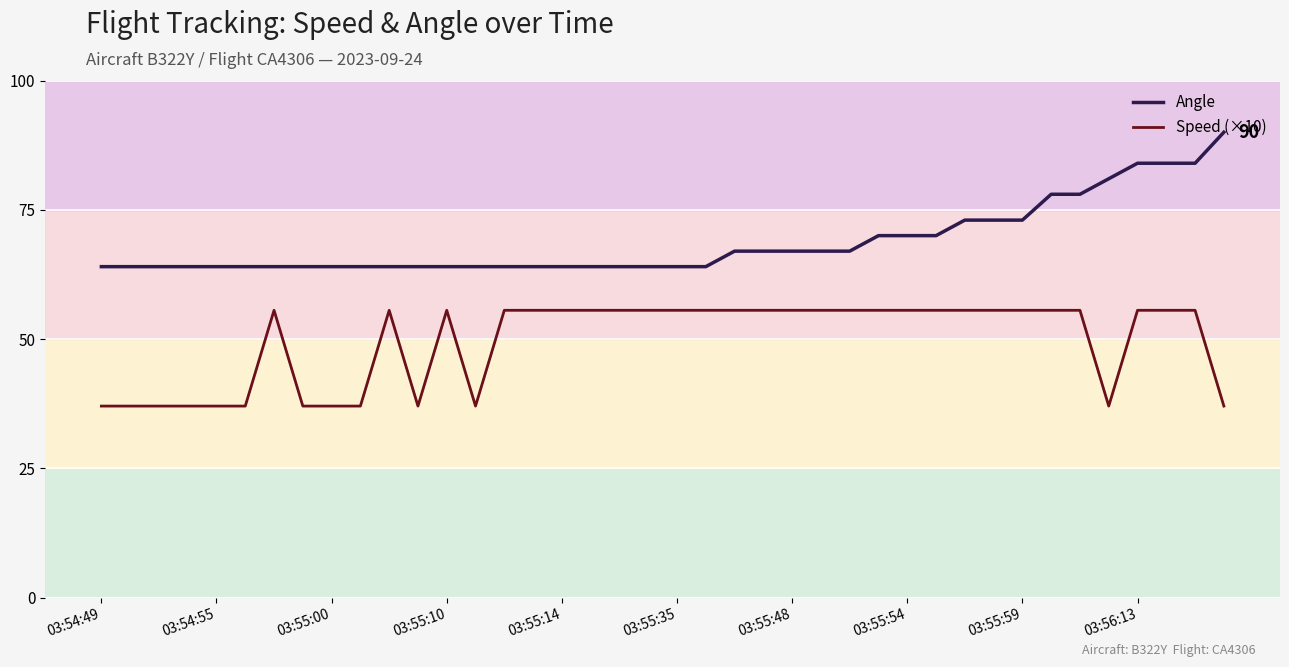

What are all the series names shown in the legend?

Angle, Speed (×10)